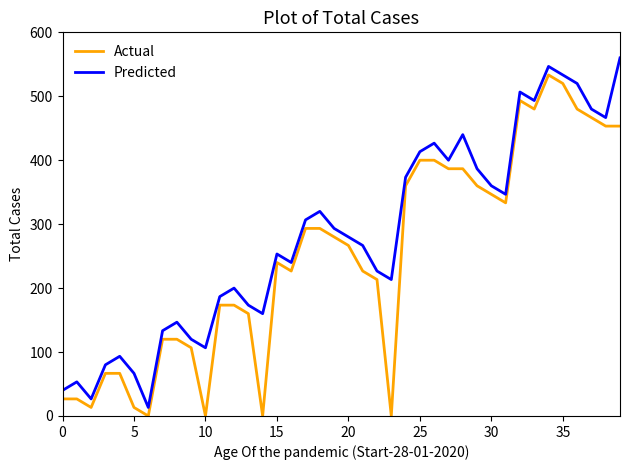

List the series in order of their overall mean, lowest first.

Actual, Predicted